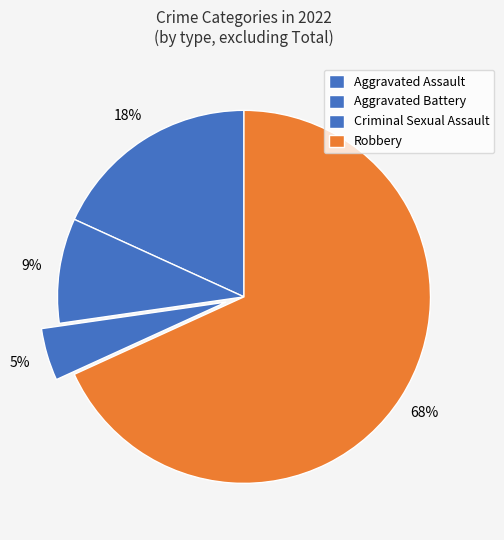

Which category has the biggest portion of the pie?

Robbery